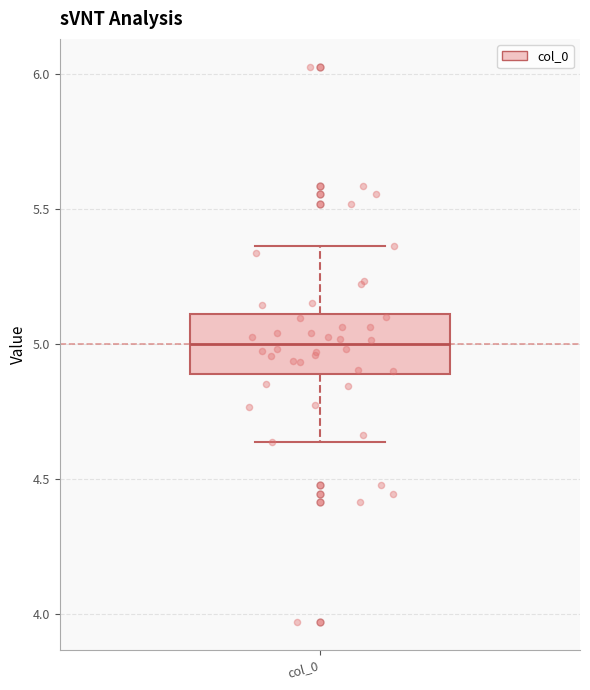

Transcribe this box plot: give where the median line is, the range the box spans, and where the two whiskers end, as read against the y-axis. The values are not printed on the chart, so give them approximately, as read against the axis.

median 5.00, box 4.90 to 5.10, whiskers 4.65 to 5.35